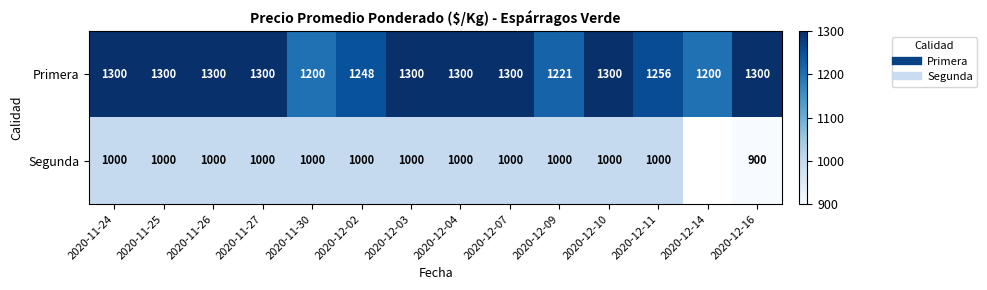

What is the spread (max minus min) of values at 2020-11-26?

300.0